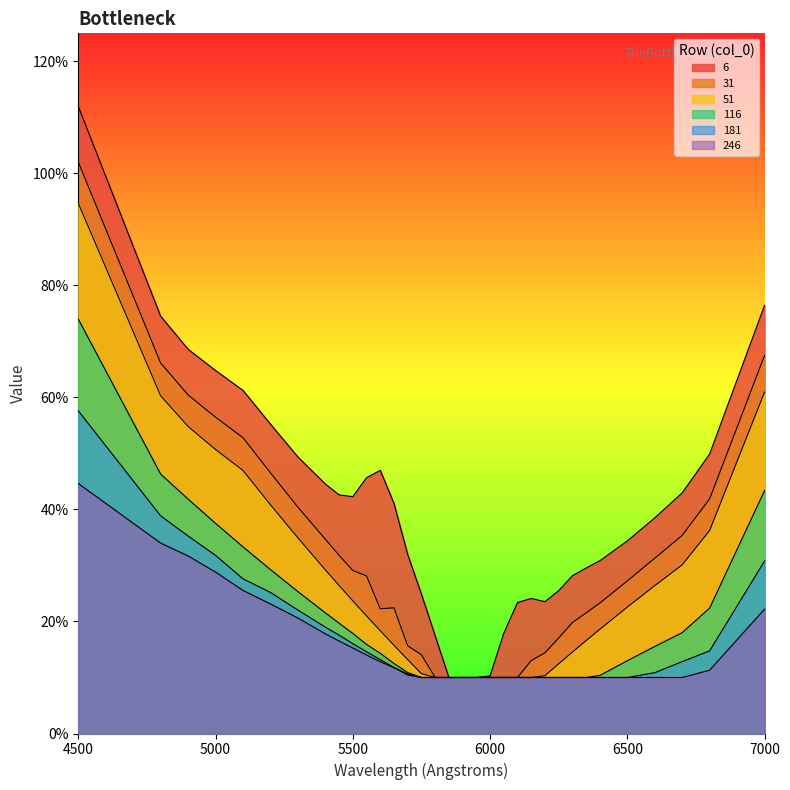

Which category has the highest value in the 246 series?

4500